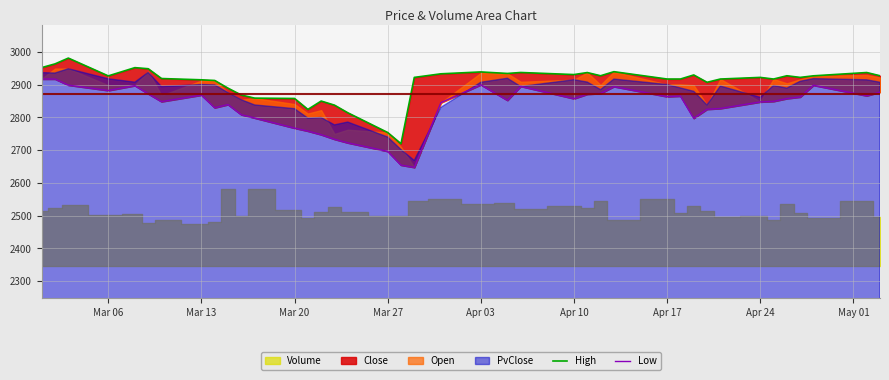

How many lines are shown in the chart?

2